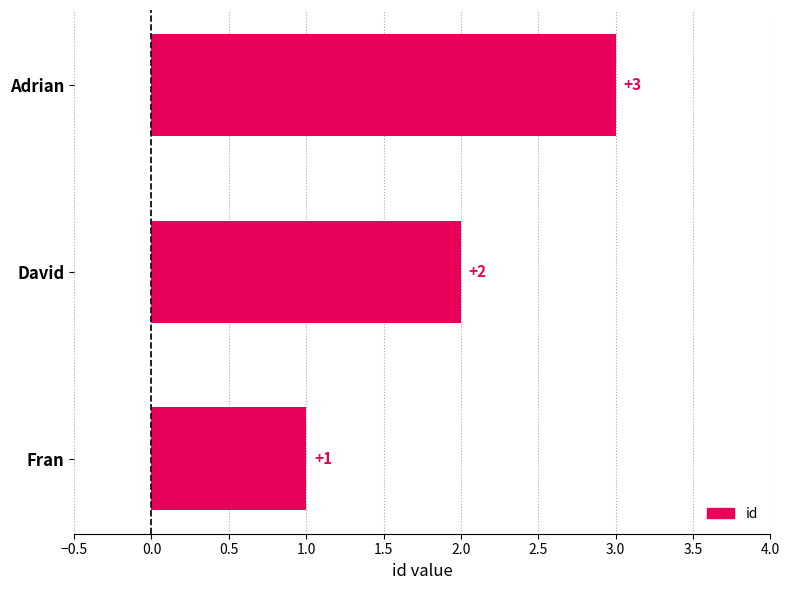

At which label is the value closest to 2?

David